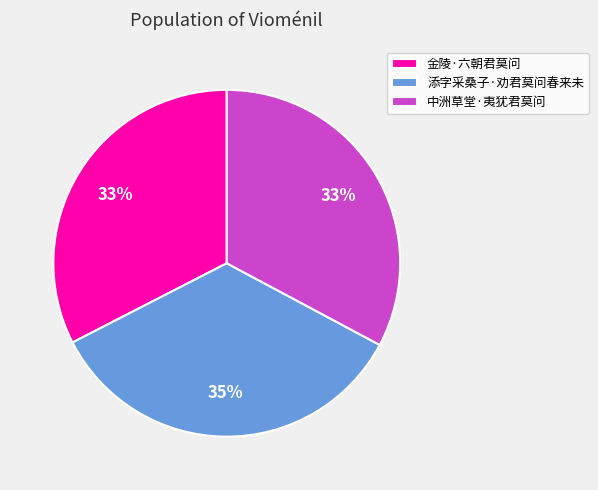

Is the sum of 金陵·六朝君莫问 and 添字采桑子·劝君莫问春来未 greater than half?

Yes